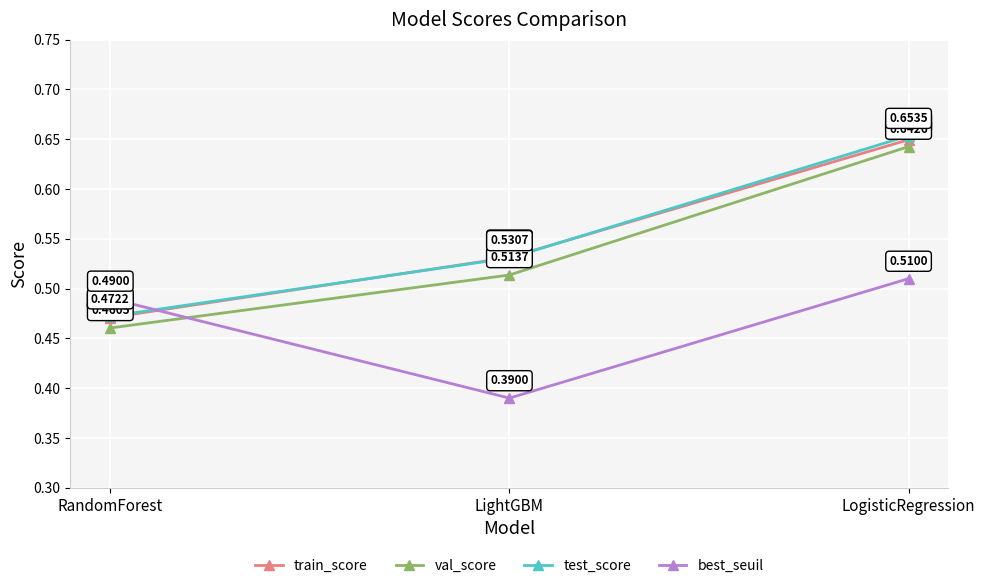

At which label does val_score reach its minimum?

RandomForest